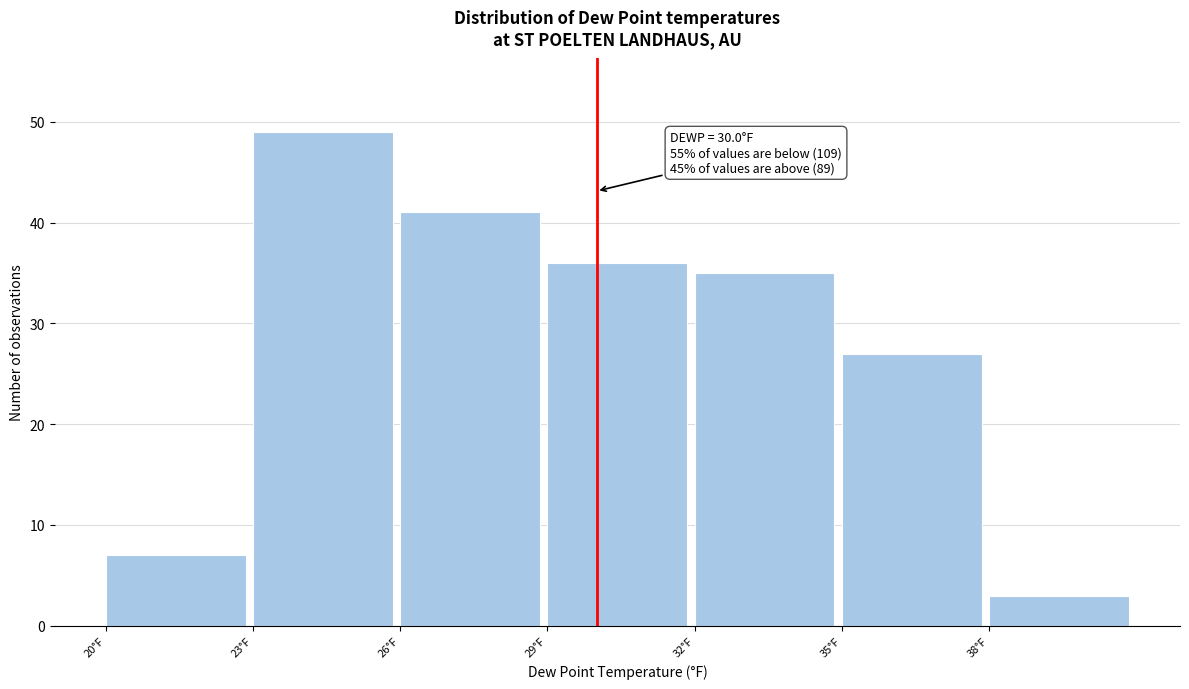

Which range on the x-axis has the tallest bar?

23 to 26